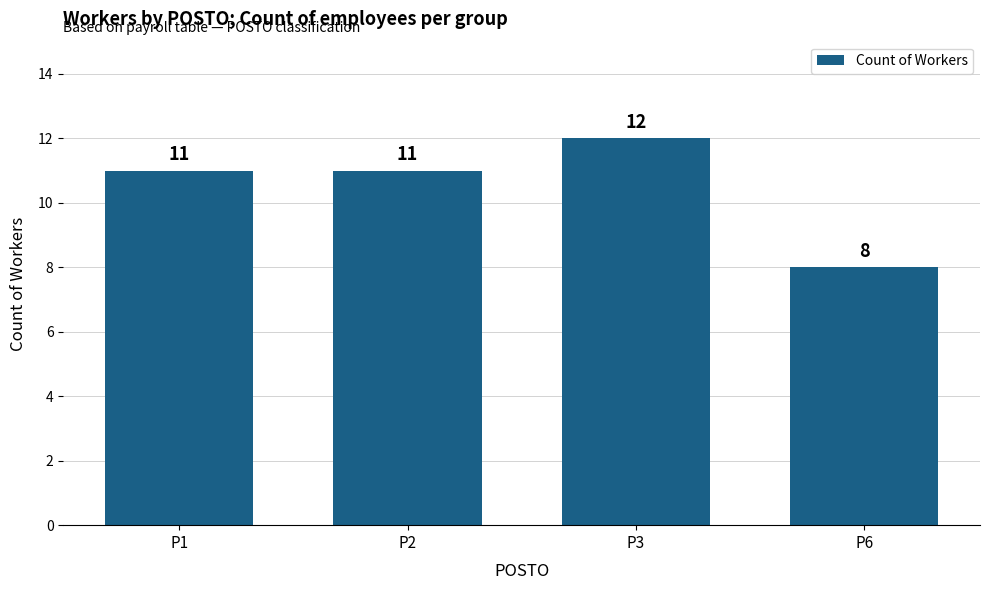

At which category does the chart reach its peak across all series?

P3